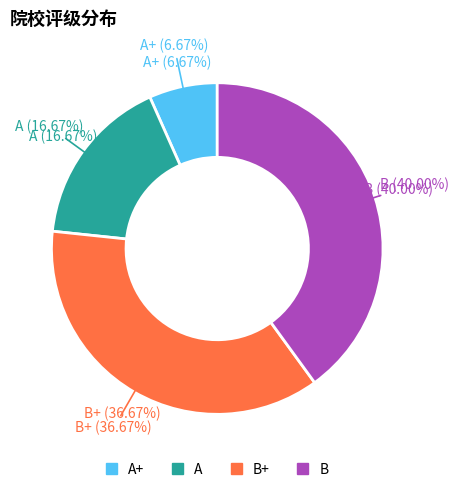

How many slices are in this pie chart?

4